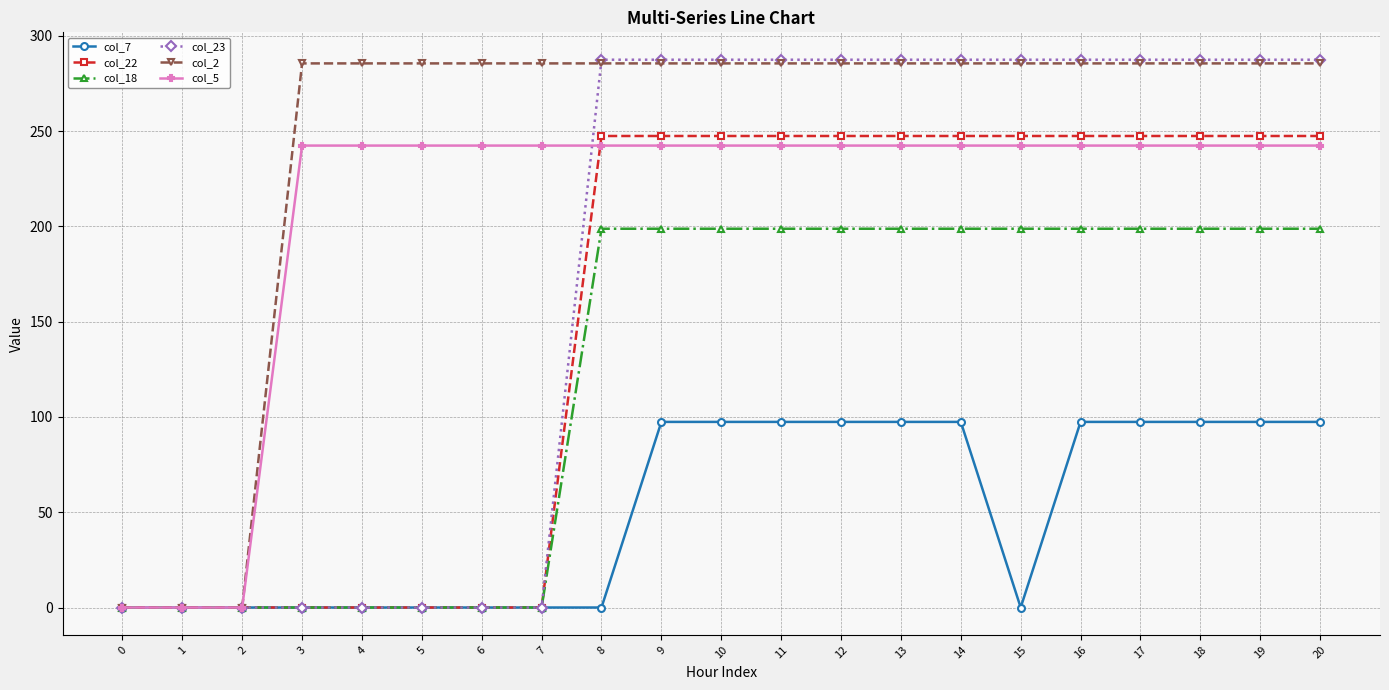

What is the maximum value for col_22?

247.4